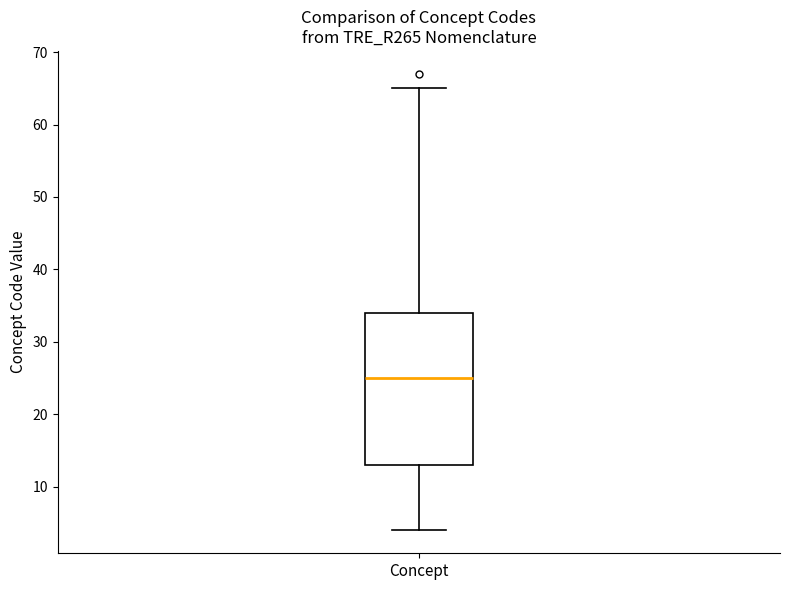

Where is the upper edge of the box for Concept on the y-axis? The values are not printed on the chart, so give them approximately, as read against the axis.

34